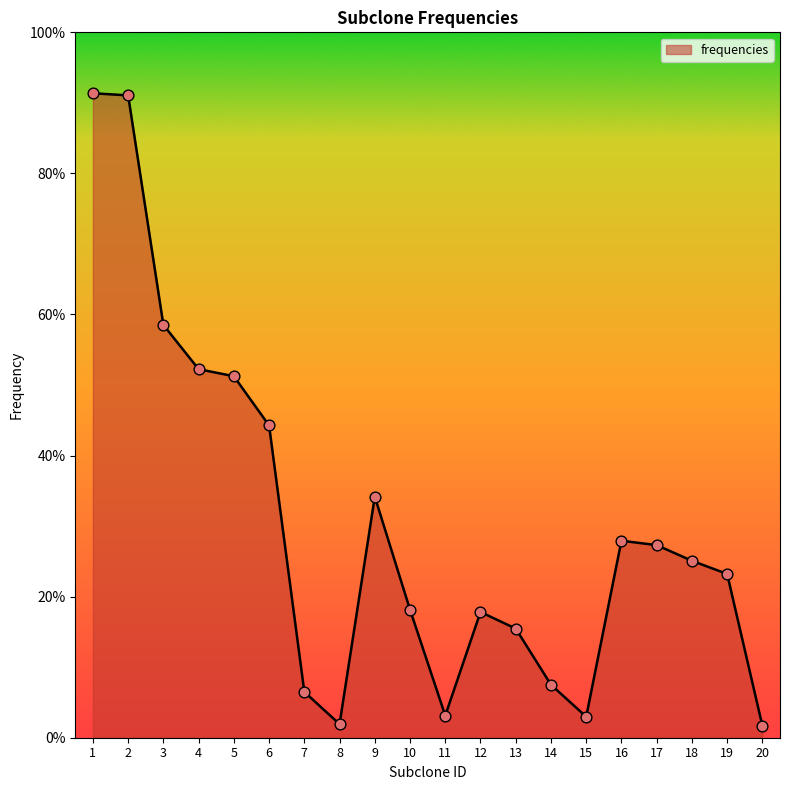

Between 8 and 10, which is larger?

10